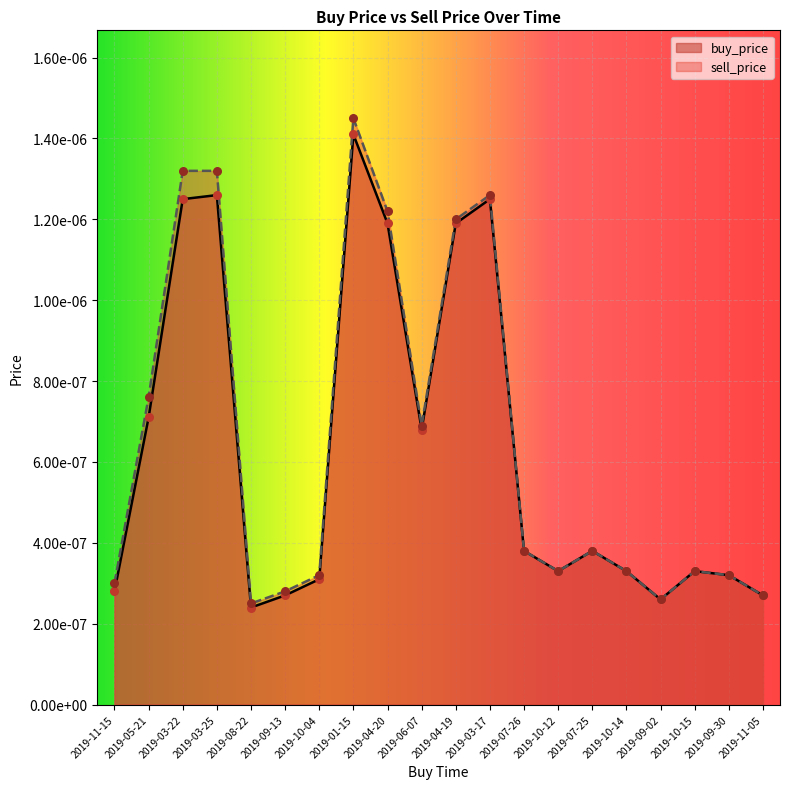

At which category is the sum across all series the highest?

2019-01-15